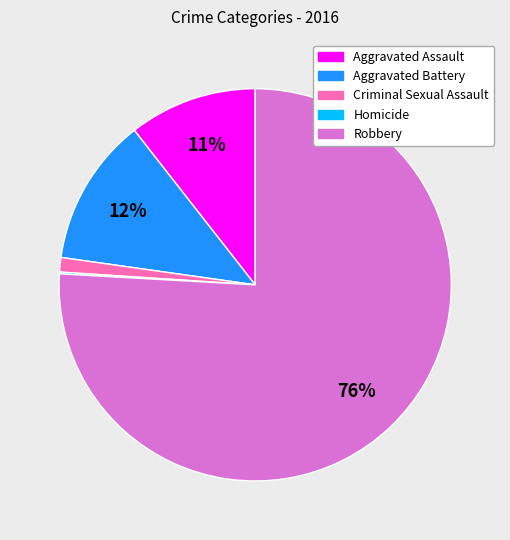

True or false: Aggravated Battery accounts for 12% of the total.

True